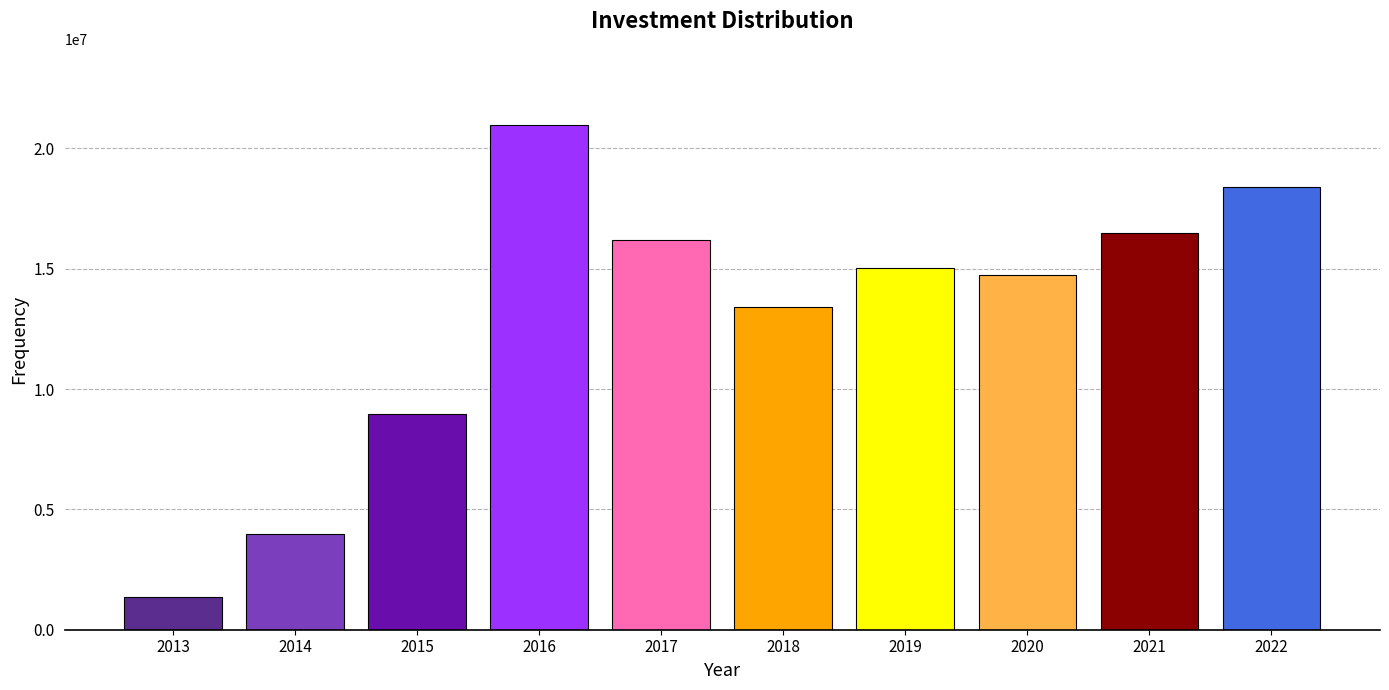

Reading left to right, list all the values displayed in this chart.

1354675	3966638	8984250	20992447	16180331	13430925	15017506	14726973	16468503	18416960